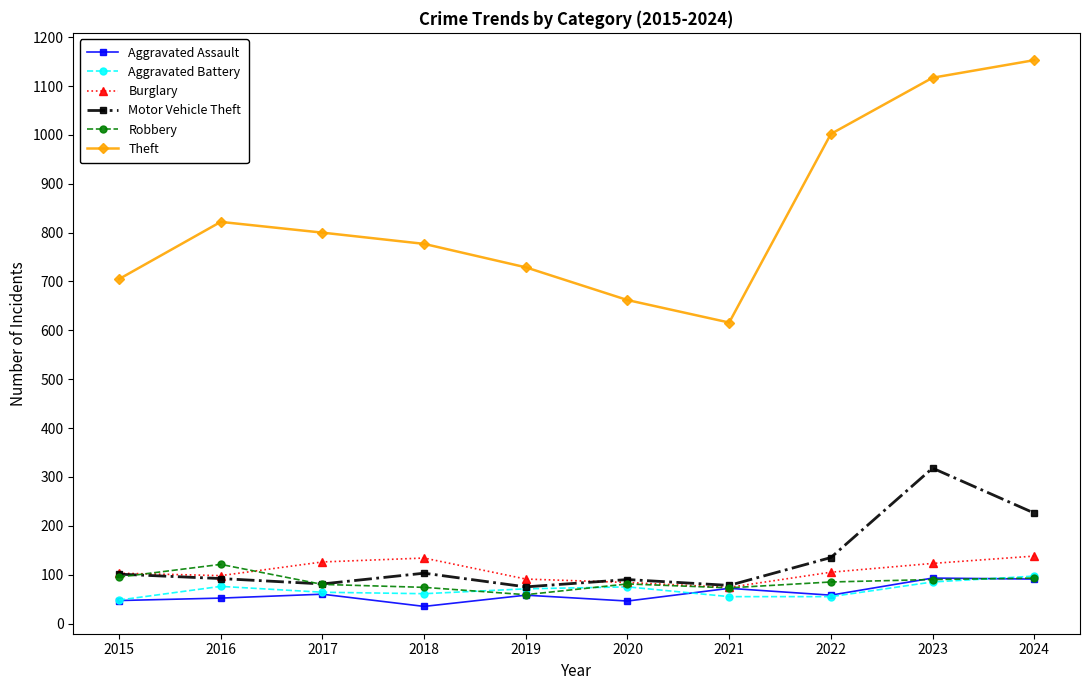

True or false: Motor Vehicle Theft has more than 0 interior local peaks.

True